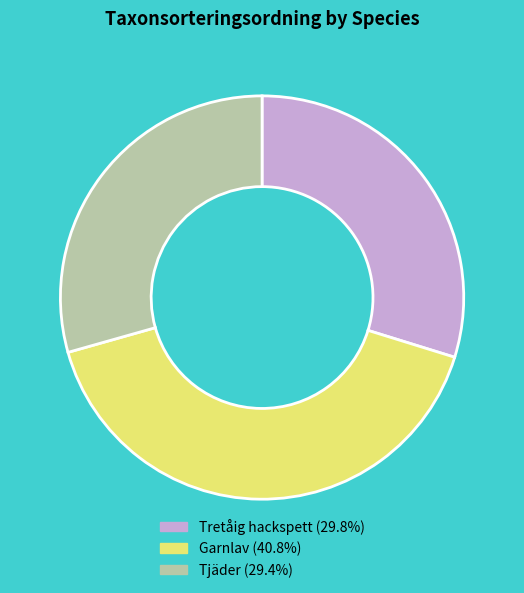

Is Garnlav the majority of the pie?

No